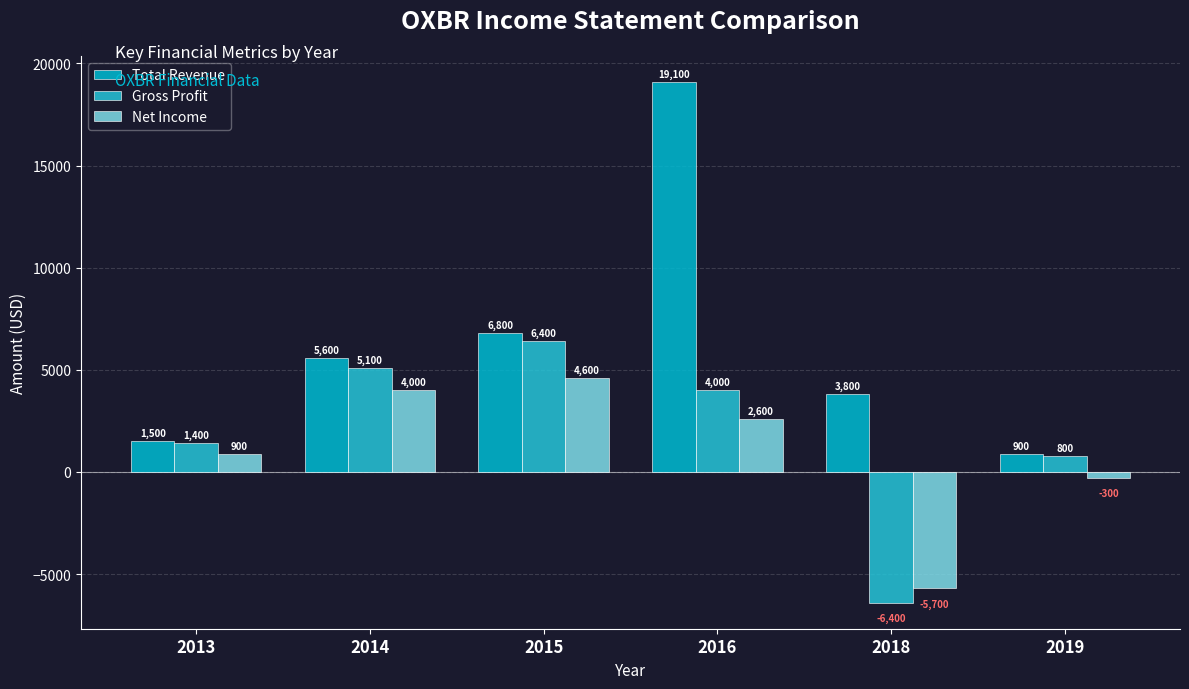

What is the value of the Total Revenue bar at the 3rd from the left?

6800